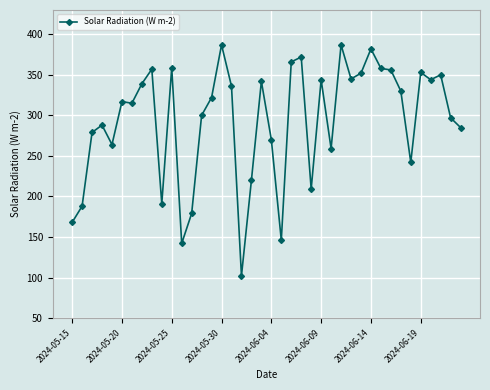

What is the difference between the maximum and minimum values?

285